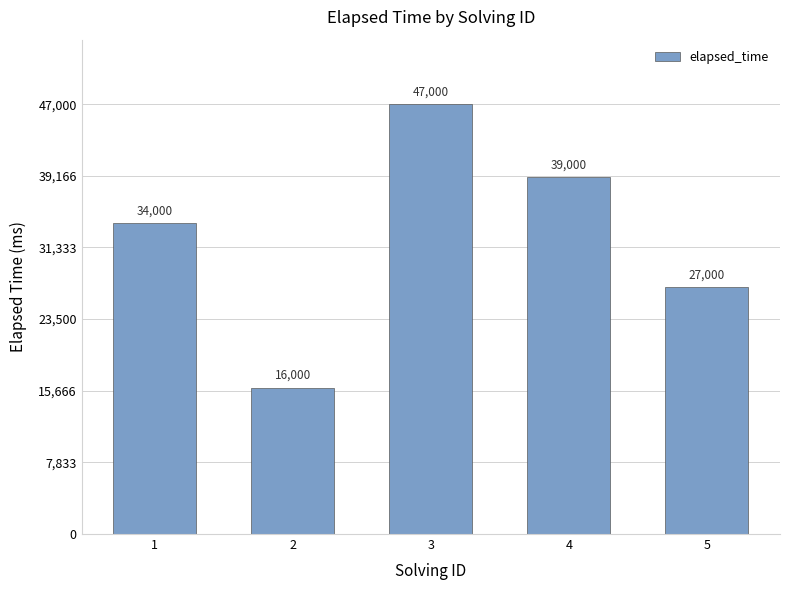

Which category has the lowest value across all series?

2